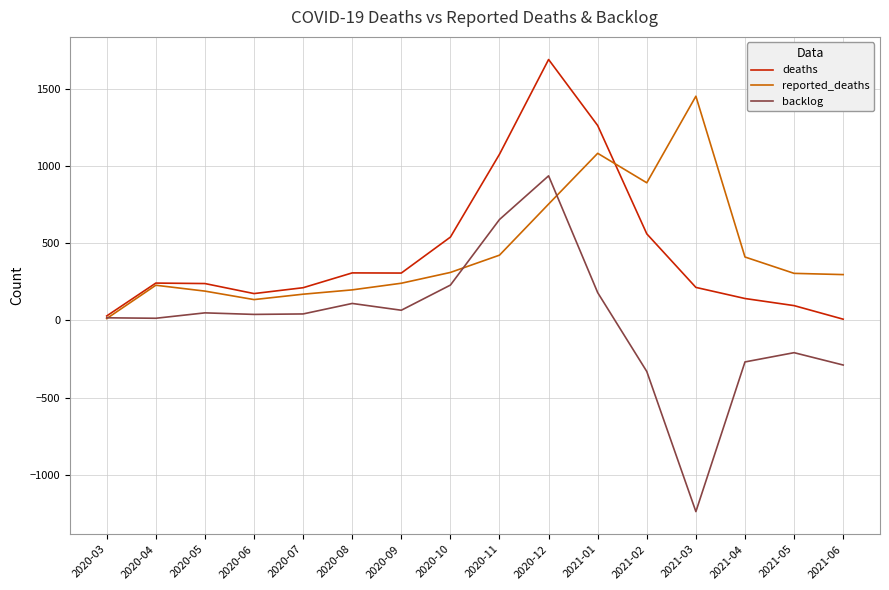

What position from the left is 2021-04?

14